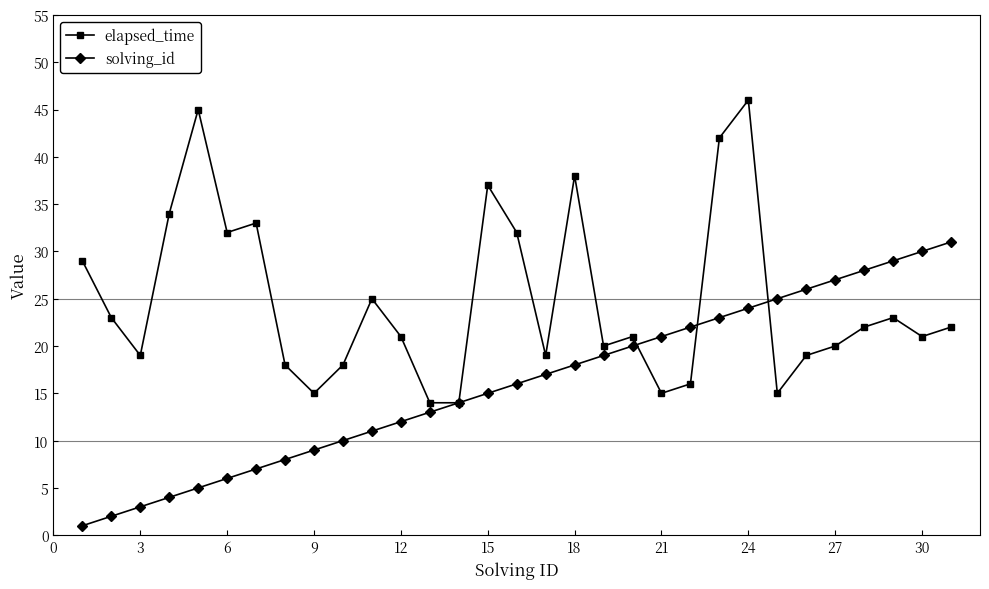

Rank the series by their average value, from lowest to highest.

solving_id, elapsed_time